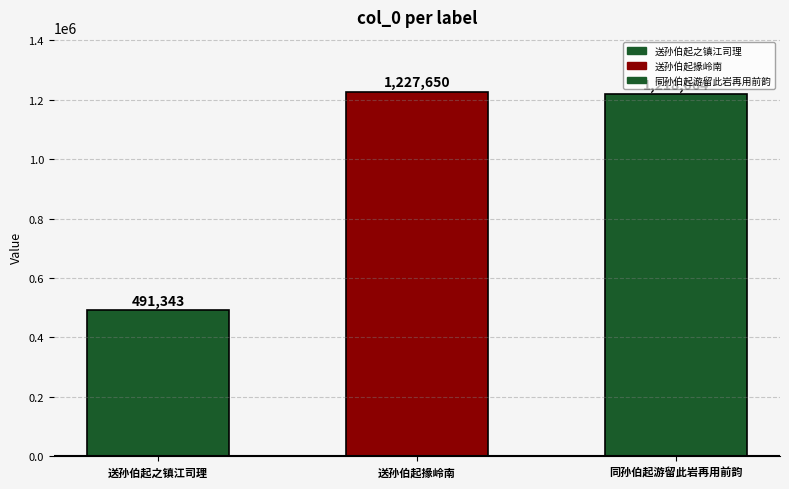

How many values are below 1218064?

1